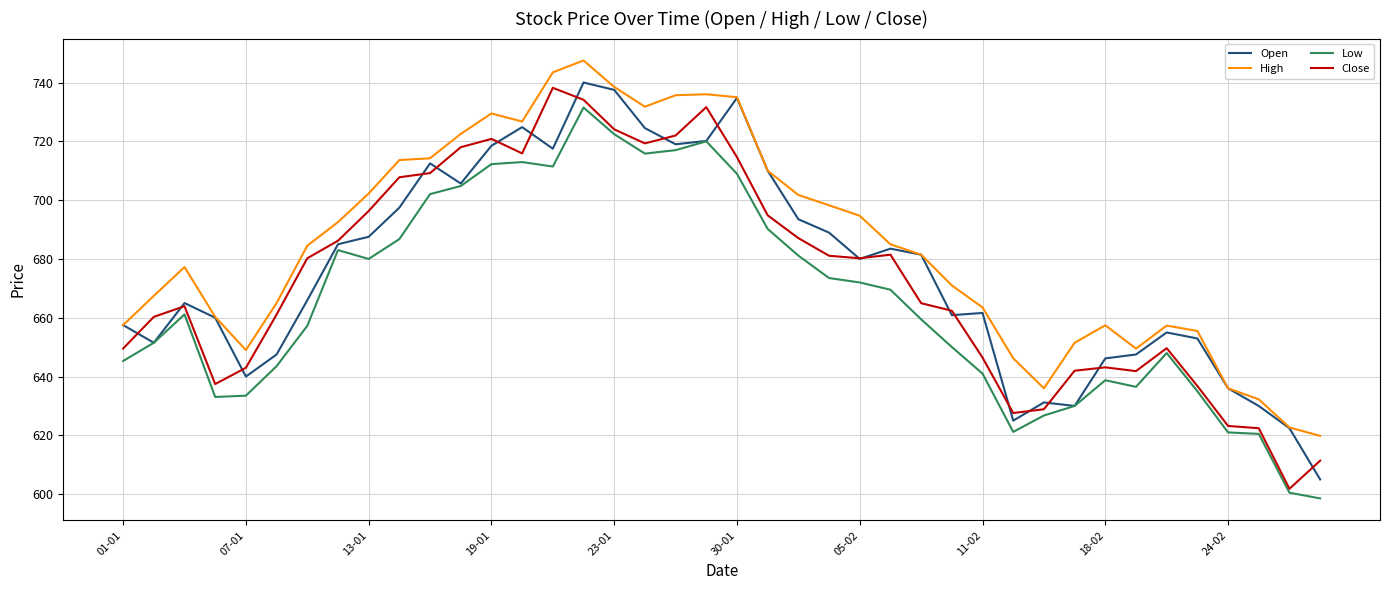

What is the maximum value for Open?

740.0